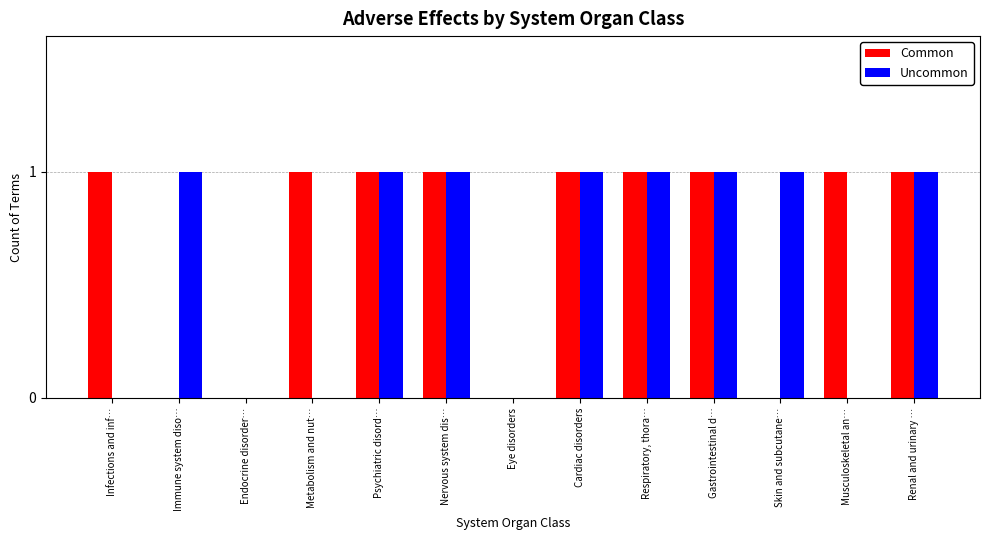

Is it true that Uncommon equals 0 at Nervous system dis…?

False